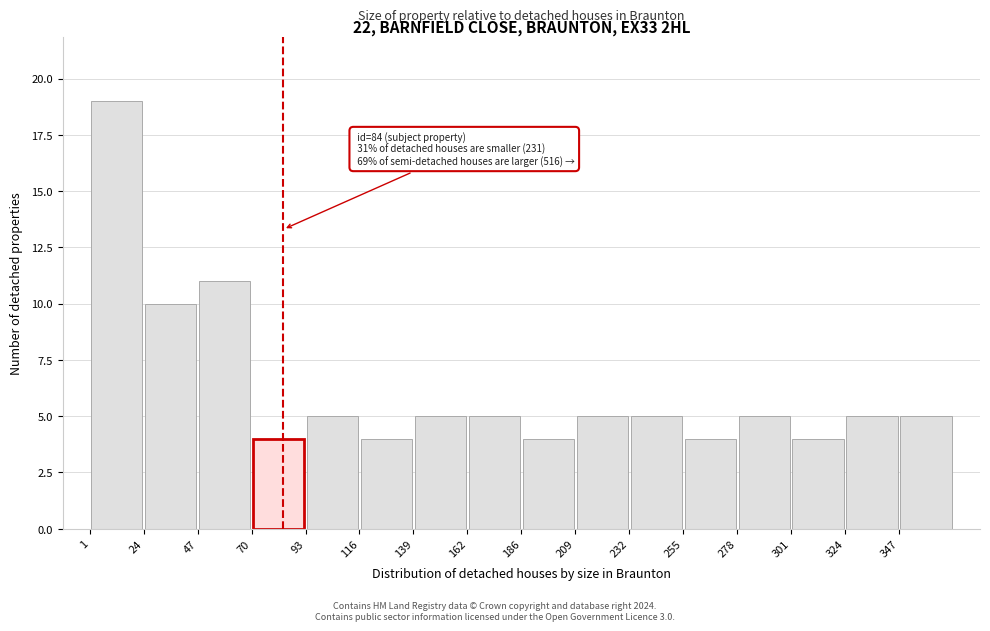

Which range on the x-axis has the tallest bar?

0 to 25